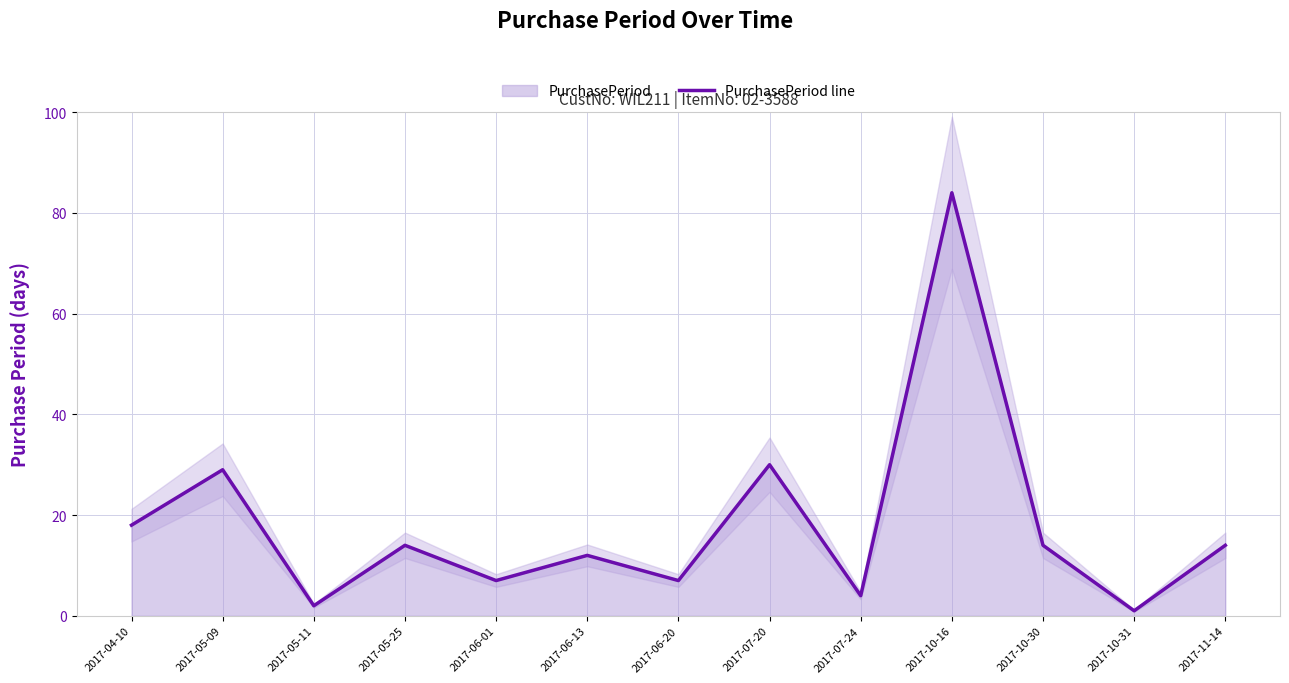

Reading left to right, transcribe all the data shown in this chart.

18	29	2	14	7	12	7	30	4	84	14	1	14